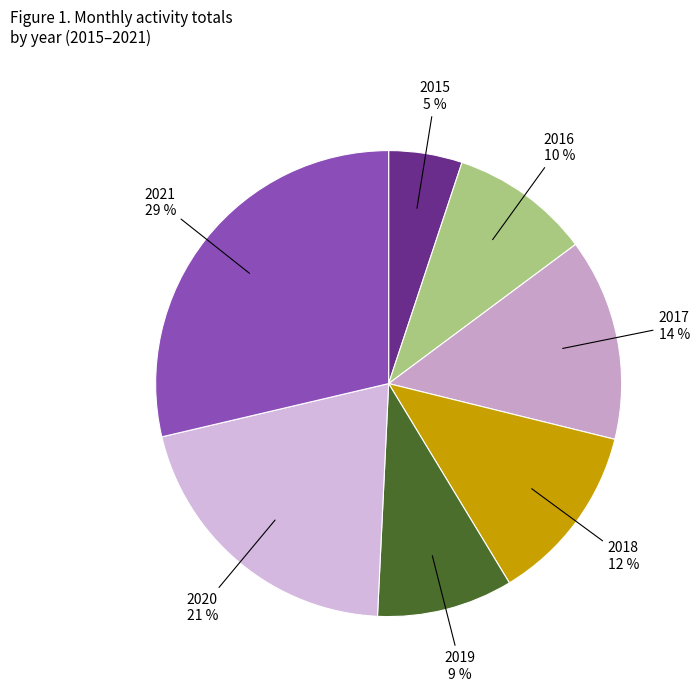

Combined, do 2016 and 2017 account for over 50%?

No